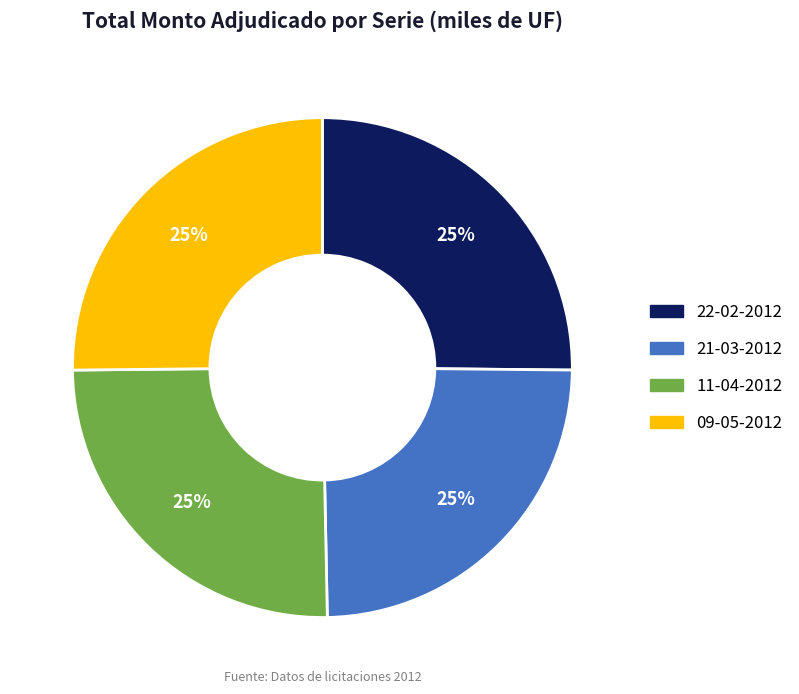

Does 09-05-2012 account for over 50% of the chart?

No